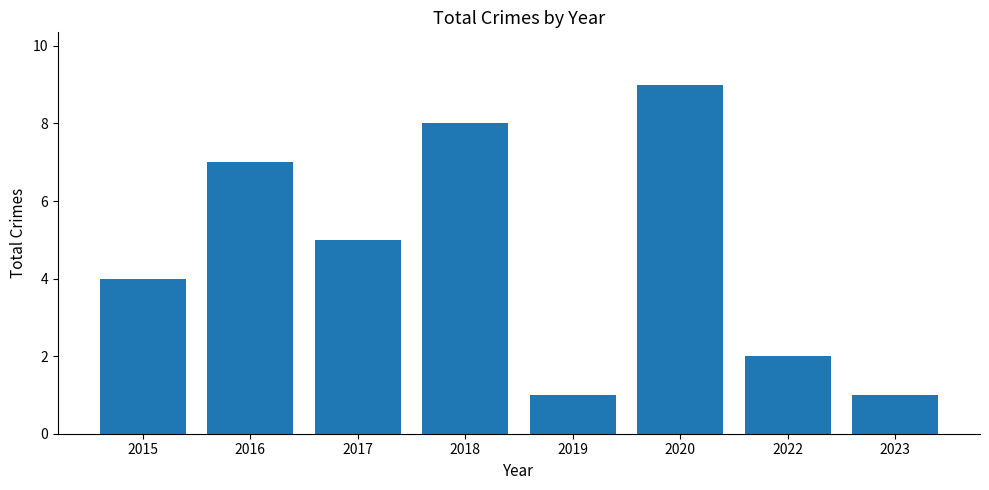

Between 2019 and 2017, which is larger?

2017